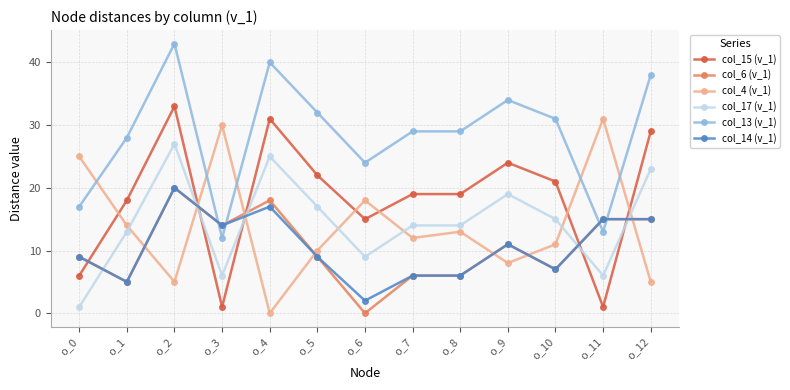

At which category is the sum across all series the highest?

o_2